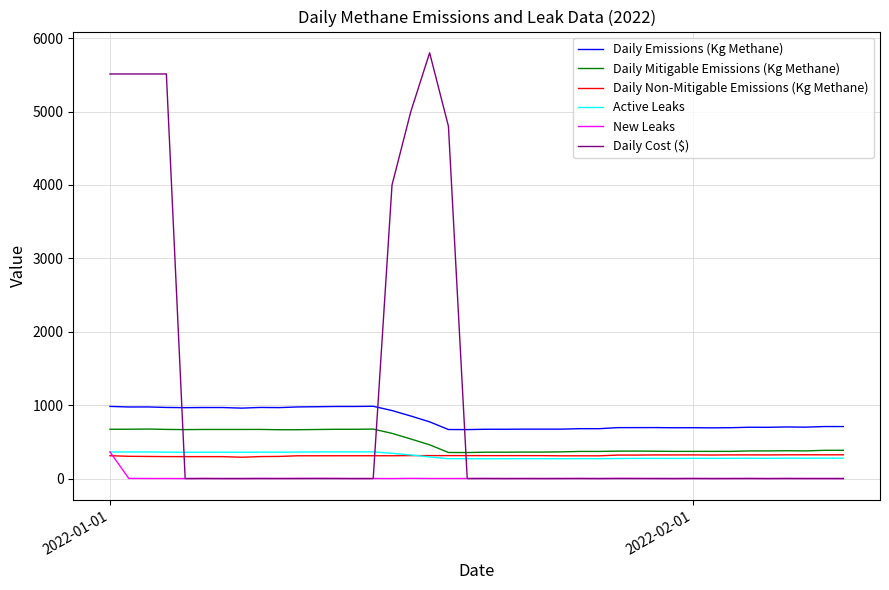

What is the lowest value of the Daily Non-Mitigable Emissions (Kg Methane) series?

290.5